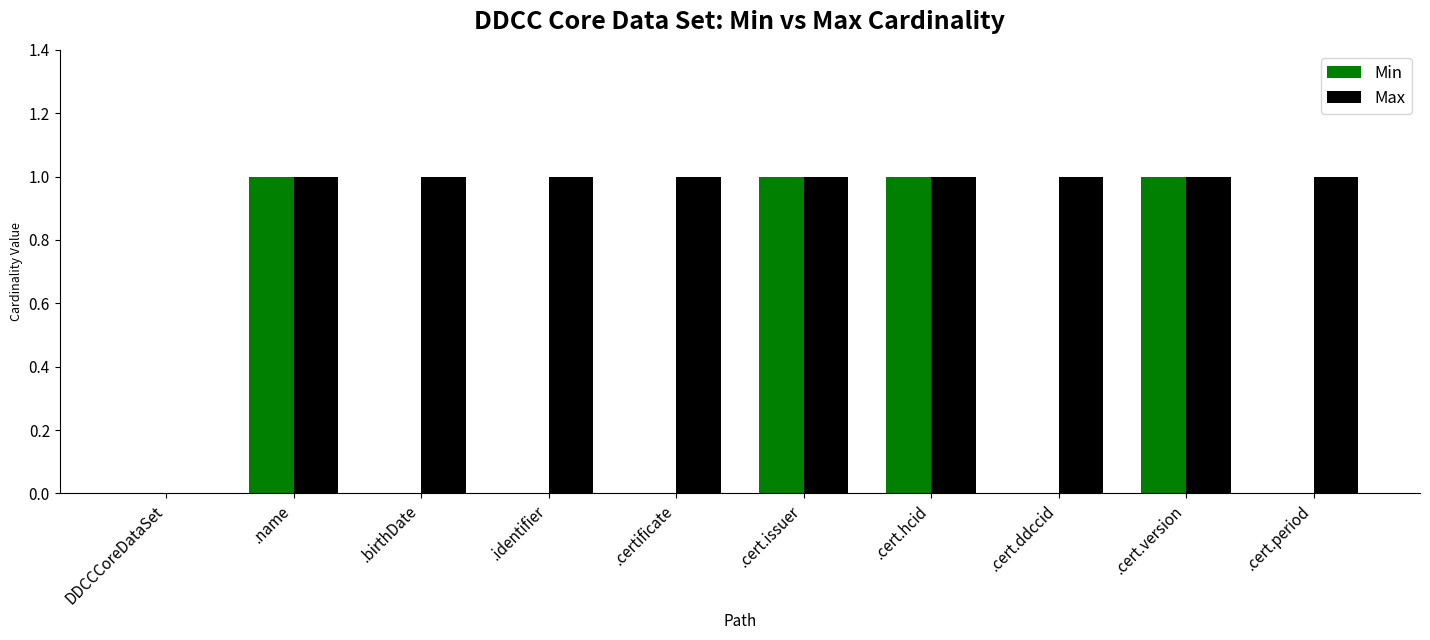

The value of Max at .birthDate is 1. True or false?

True